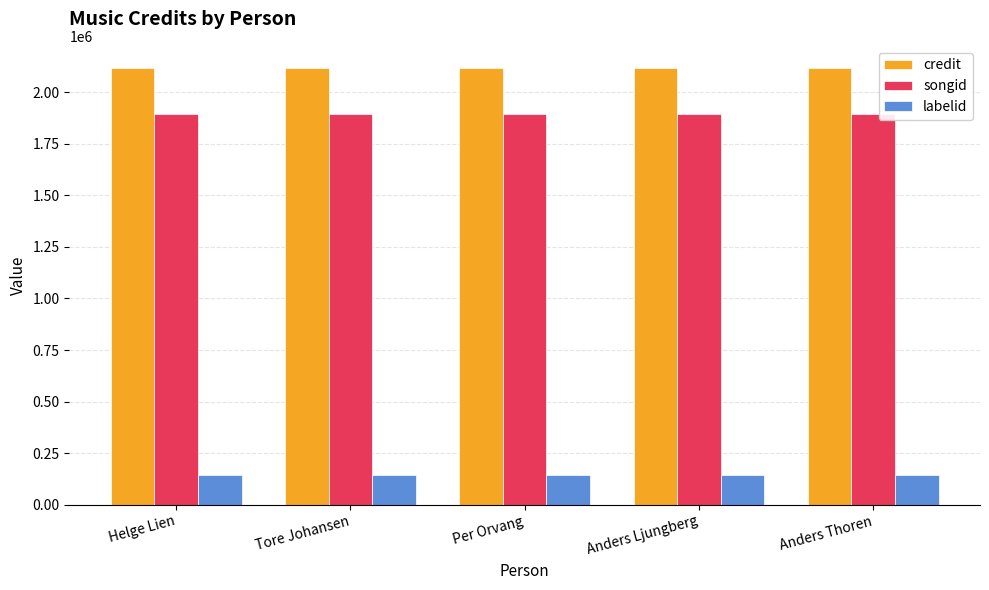

What is the maximum value for credit?

2119056